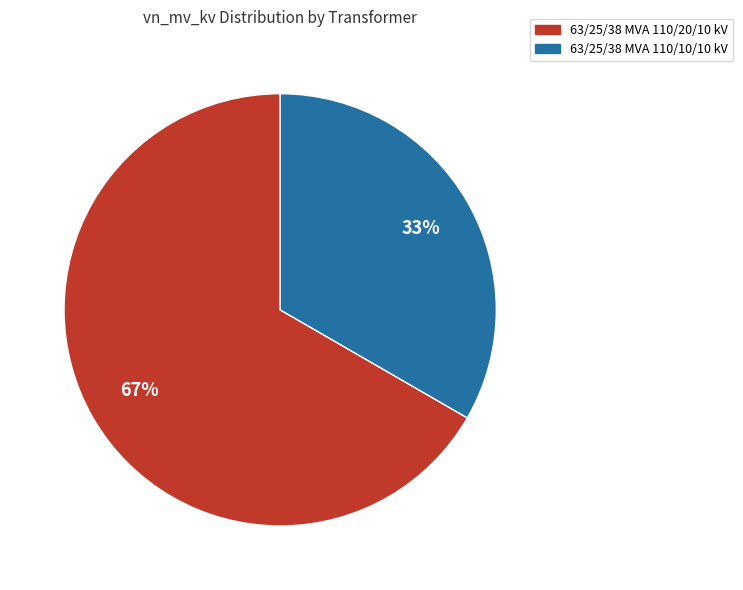

True or false: 63/25/38 MVA 110/20/10 kV accounts for 53% of the total.

False